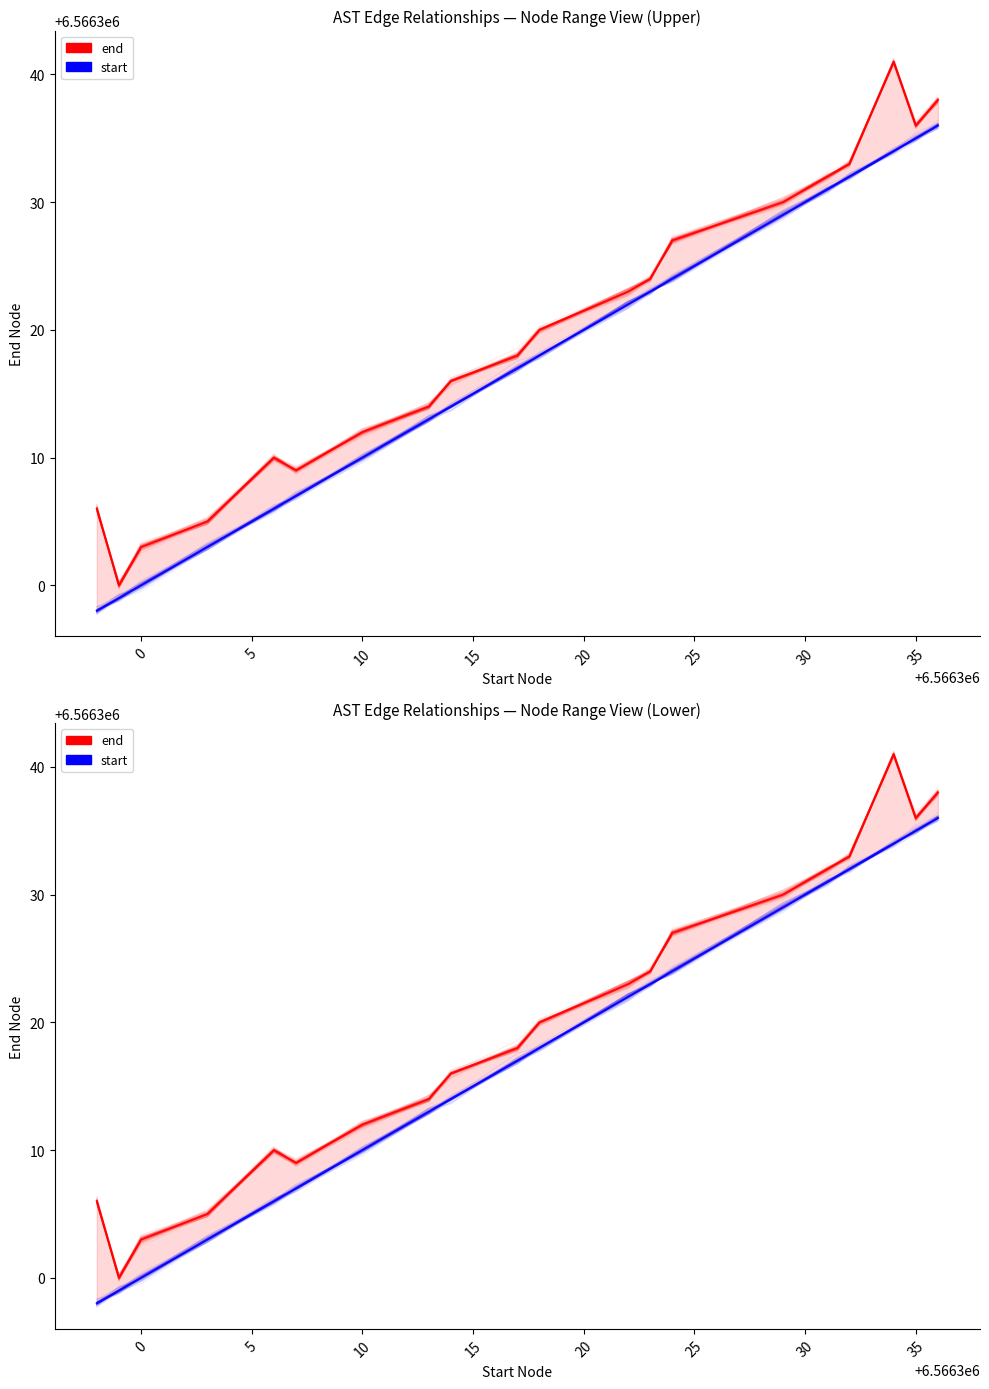

Which series has the largest total across all categories?

end